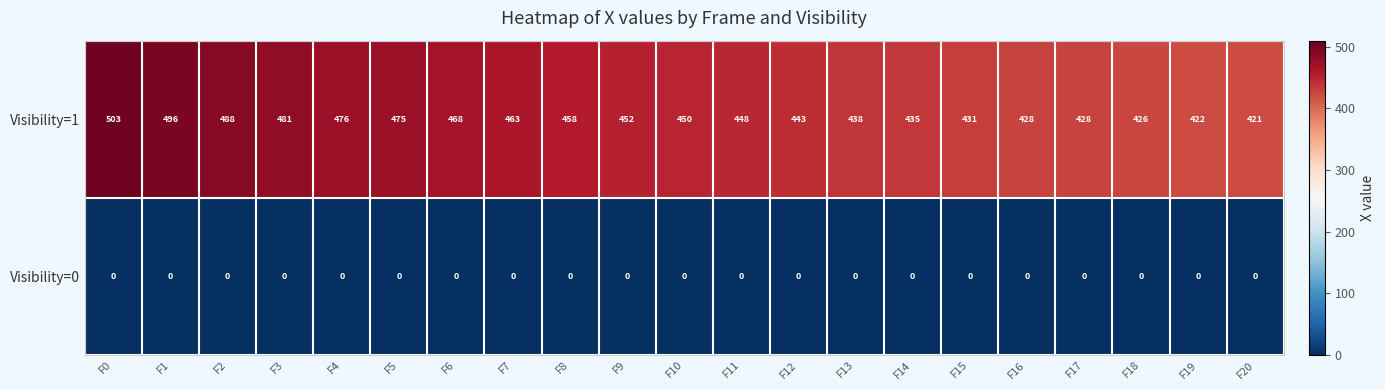

List the series in order of their peak value, lowest first.

Visibility=0, Visibility=1